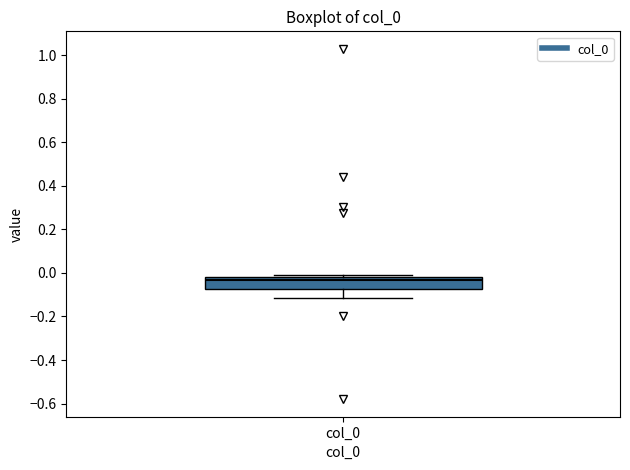

Read this box plot against the y-axis: the position of the median line, the range covered by the box, and the ends of both whiskers. The values are not printed on the chart, so give them approximately, as read against the axis.

median -0.04, box -0.08 to -0.02, whiskers -0.12 to -0.02 (just above the box's upper edge)